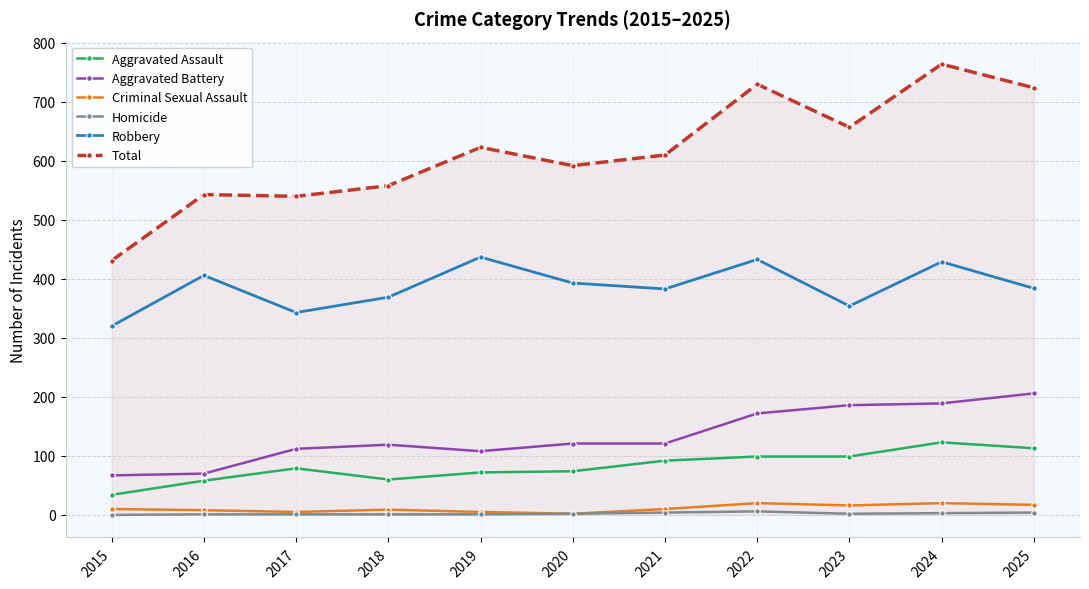

What is the value of the Aggravated Assault point at the 5th from the left?

72